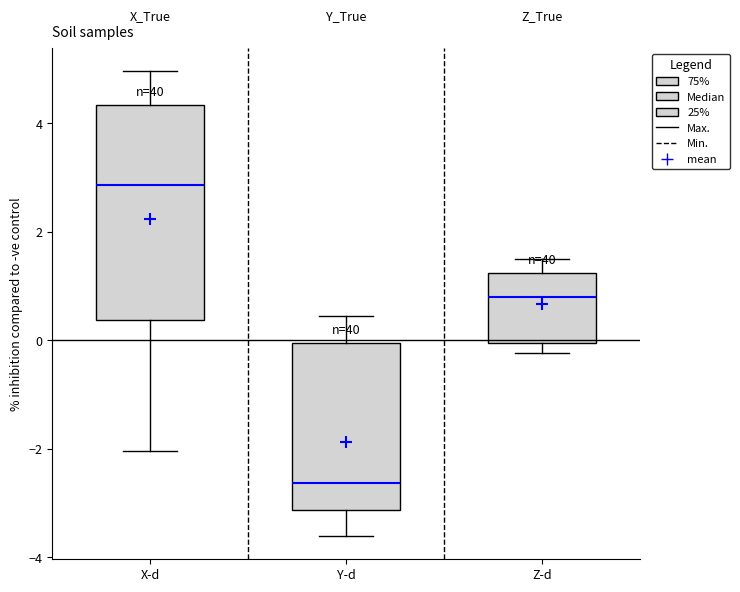

Reading left to right, transcribe this box plot: for each box, give where its median line is, the range the box spans, and where its two whiskers end, as read against the y-axis. The values are not printed on the chart, so give them approximately, as read against the axis.

X-d: median 2.8, box 0.4 to 4.4, whiskers -2.0 to 5.0
Y-d: median -2.6, box -3.2 to 0.0, whiskers -3.6 to 0.4
Z-d: median 0.8, box 0.0 to 1.2, whiskers -0.2 to 1.4